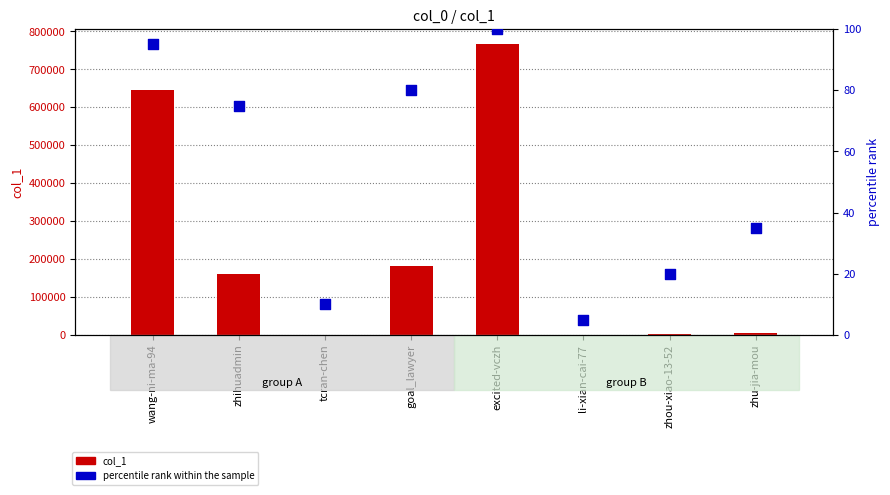

What is the total value across all series at zhou-xiao-13-52?

1652